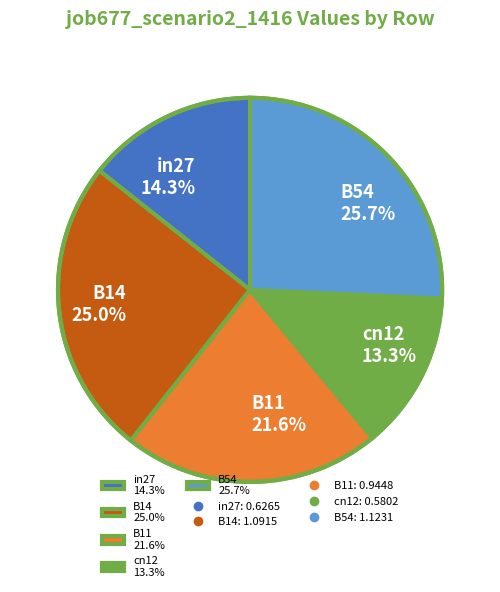

Which slice is the smallest?

cn12